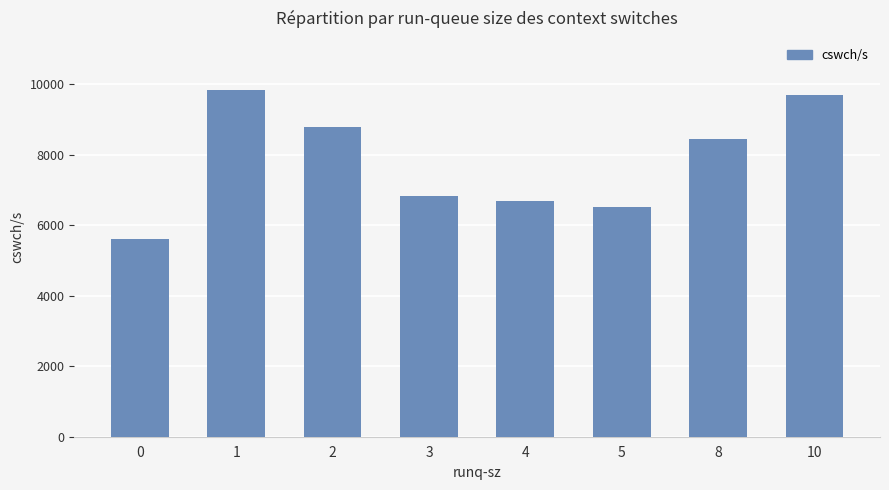

What is the average value?

7797.4